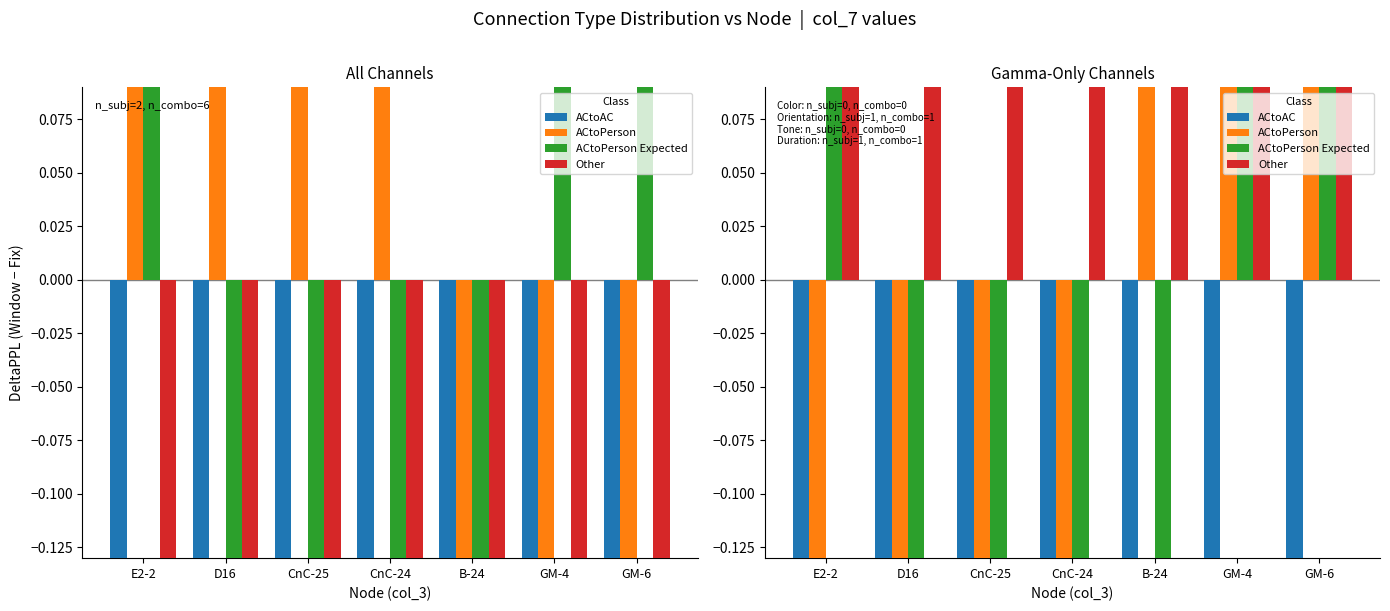

Which series has the largest Y range (max minus min)?

ACtoPerson Expected